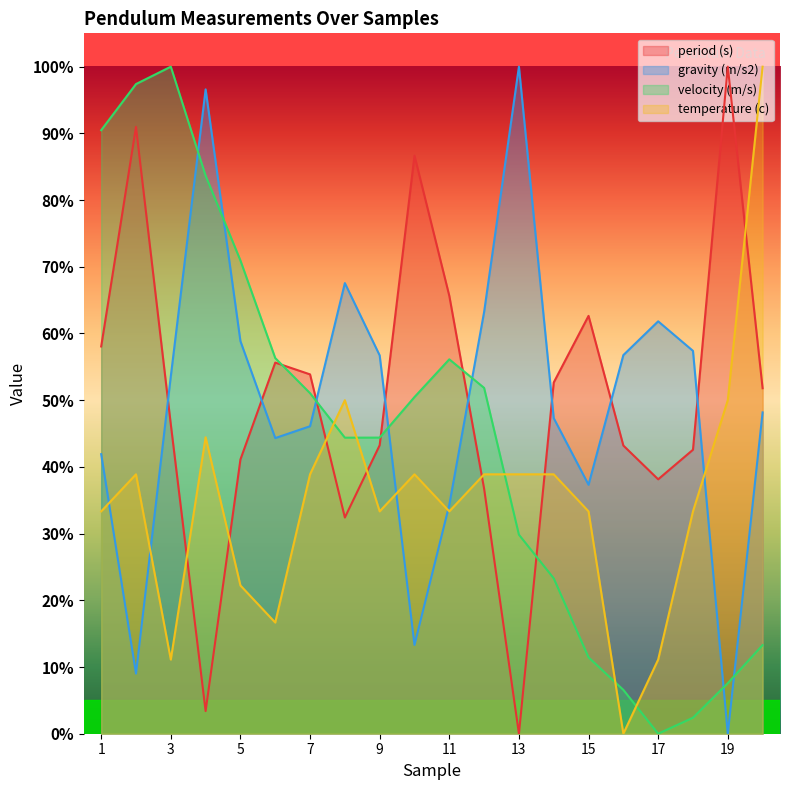

What is the spread (max minus min) of values at 4?

93.2